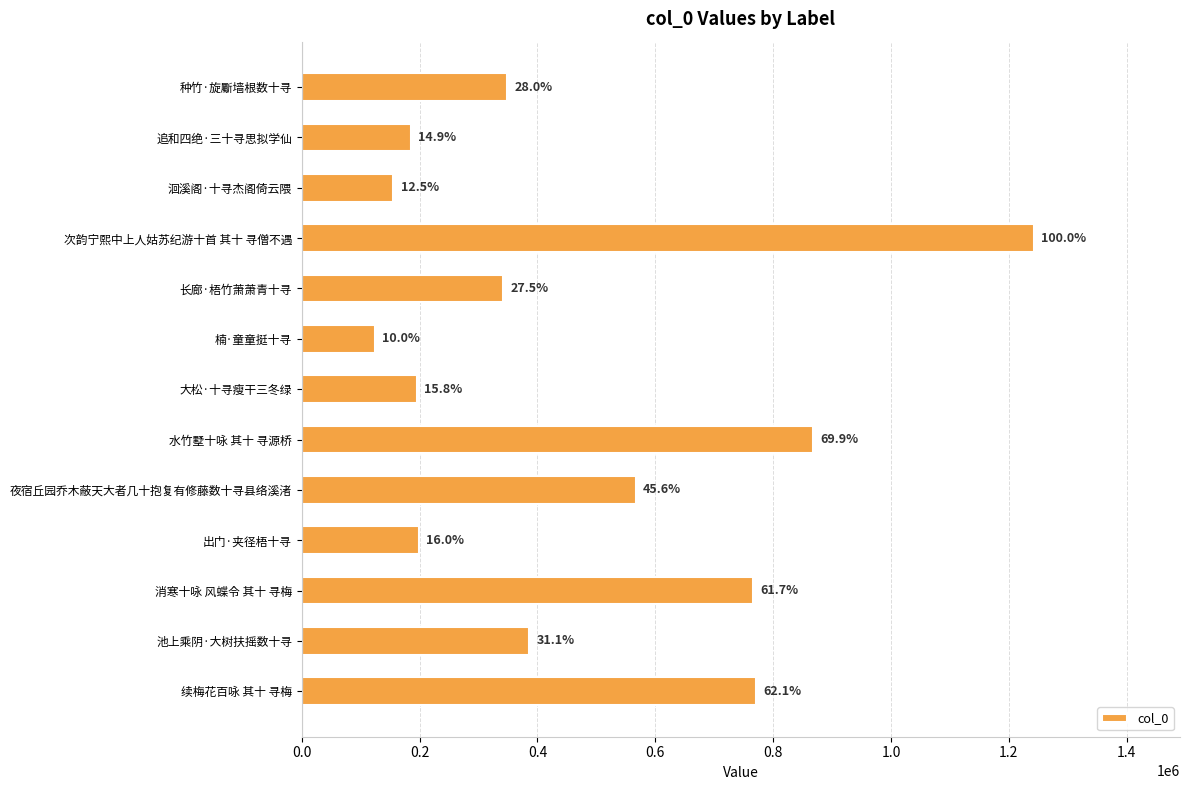

How many bars are there in total?

13